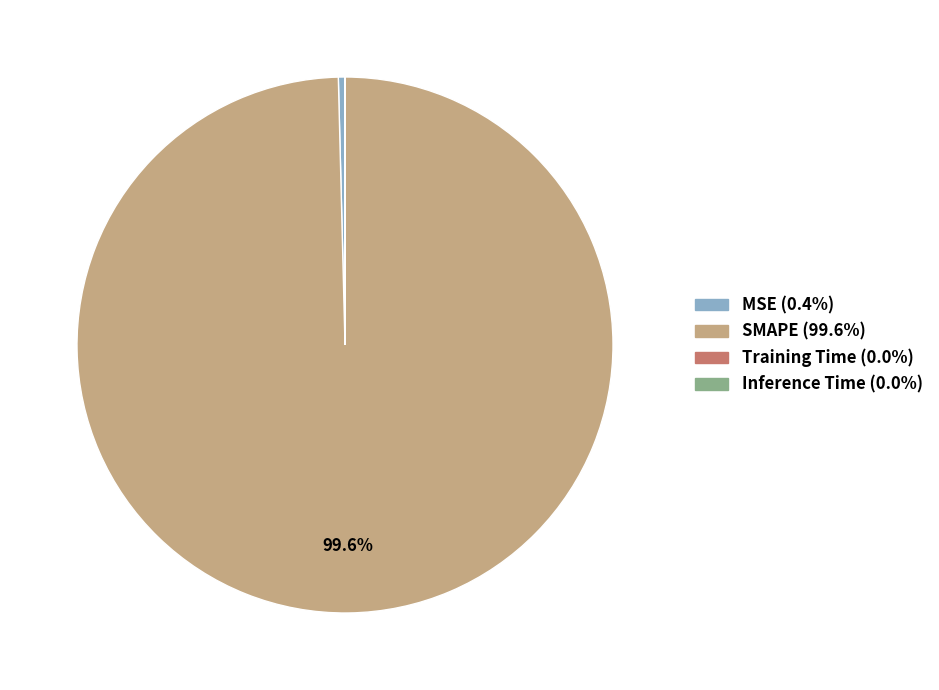

How much of the chart is everything except SMAPE?

0.4%